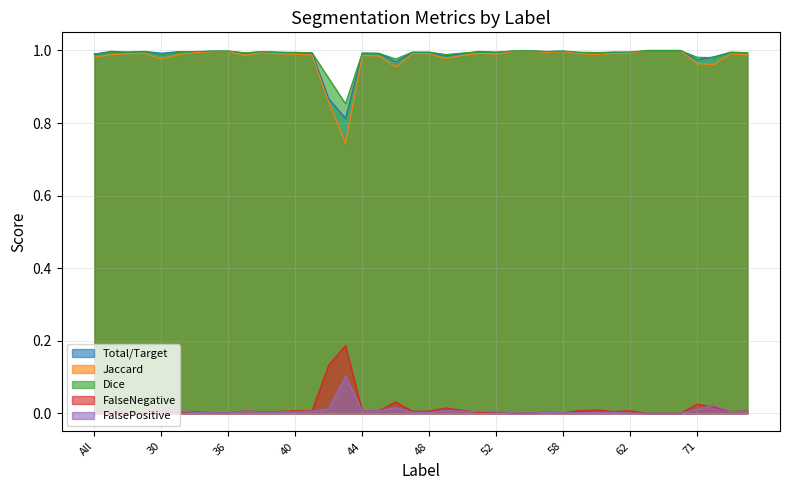

At how many categories does at least one series exceed 0?

40